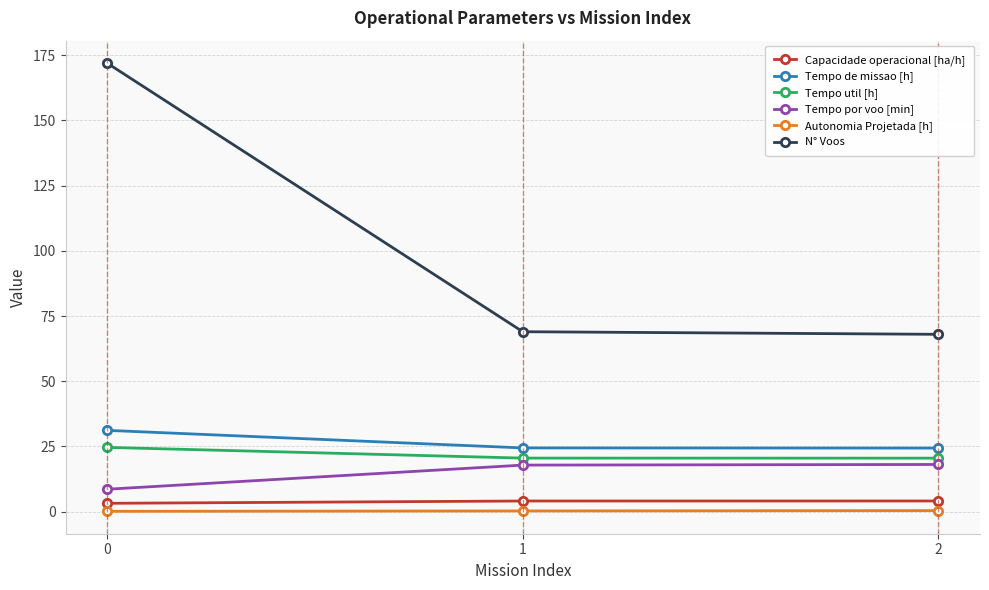

Is the value of Tempo util [h] at 2 greater than the value of Autonomia Projetada [h] at 2?

Yes